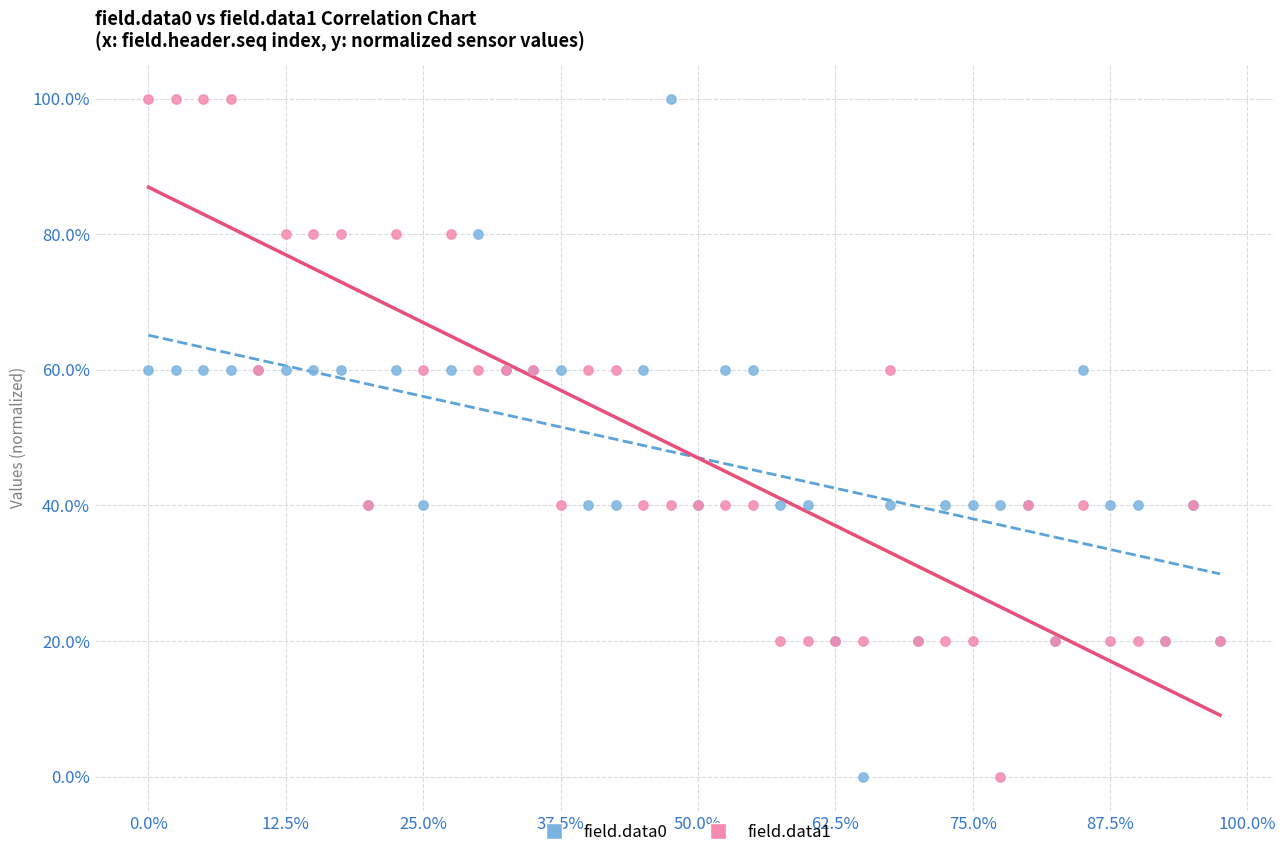

What are all the series names shown in the legend?

field.data0, field.data1